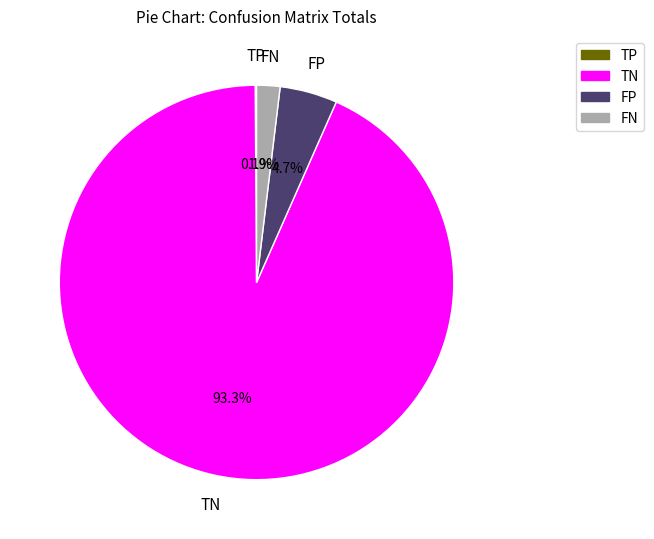

Which has a higher value, FP or FN?

FP